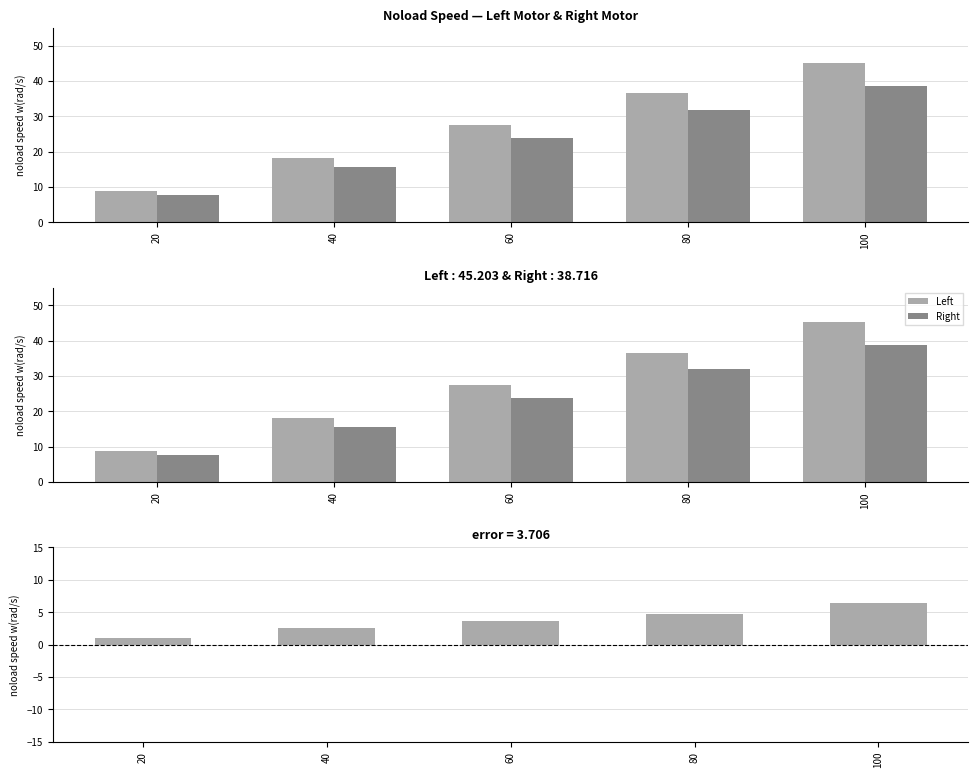

How many values in the Left - Right series exceed 3?

3